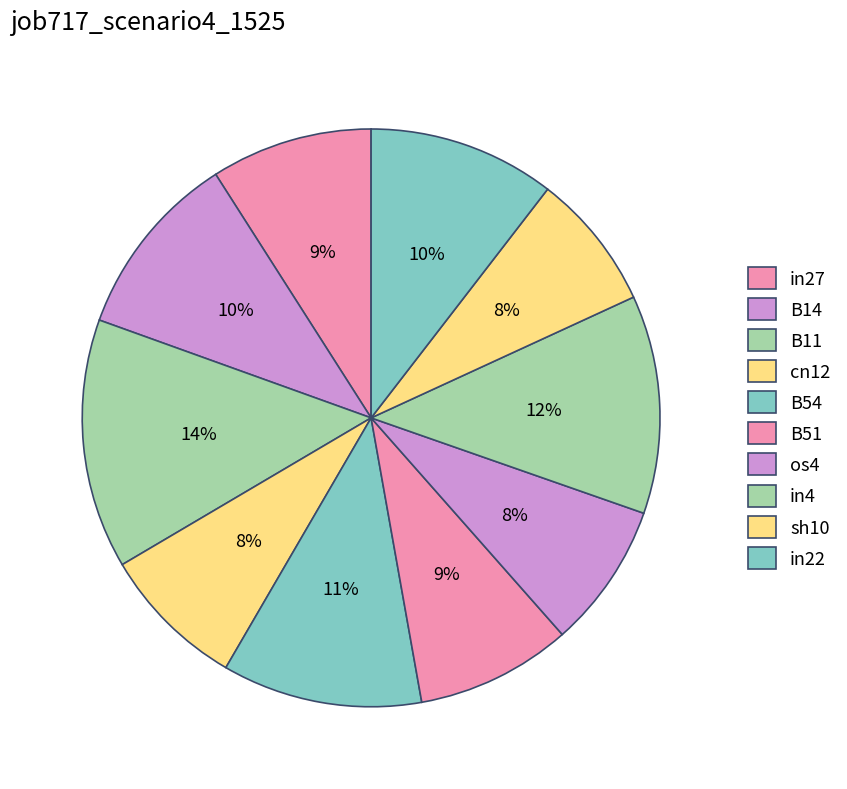

How many segments does this pie chart have?

10